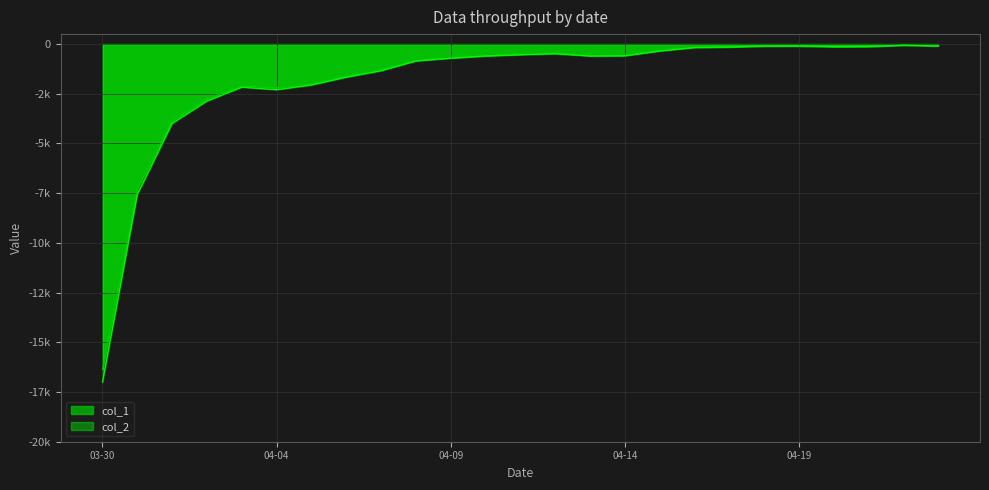

The col_1 series shows -751 at 2024-04-12. True or false?

False